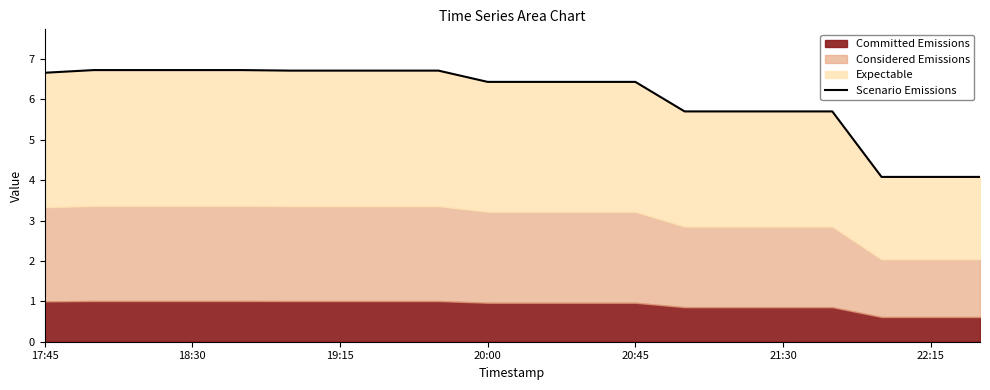

At which category does the chart reach its peak across all series?

19:15